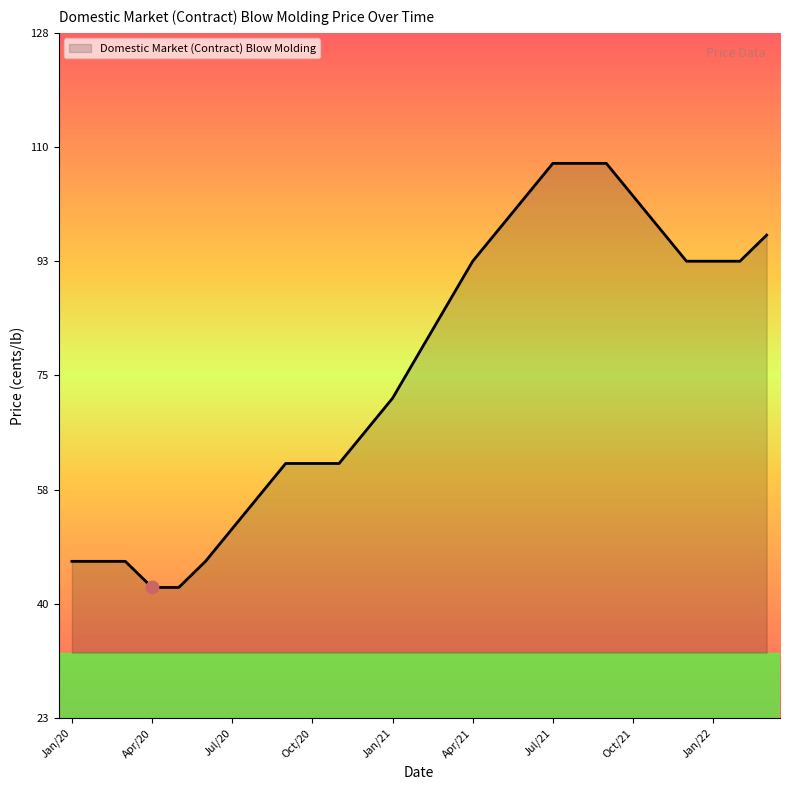

What is the difference between the maximum and minimum values?

65